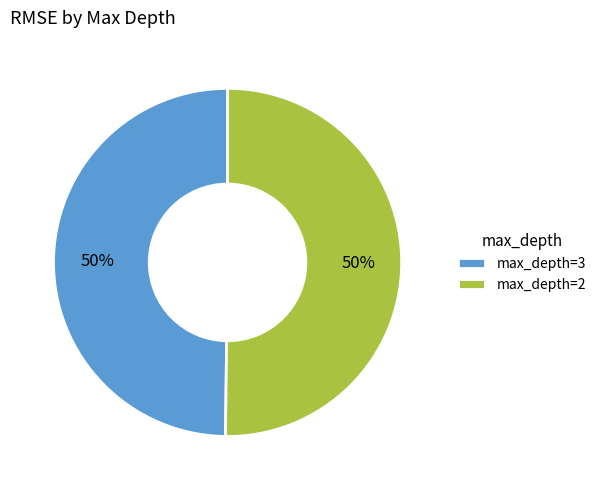

Is it true that max_depth=2 is 64% of the pie?

False